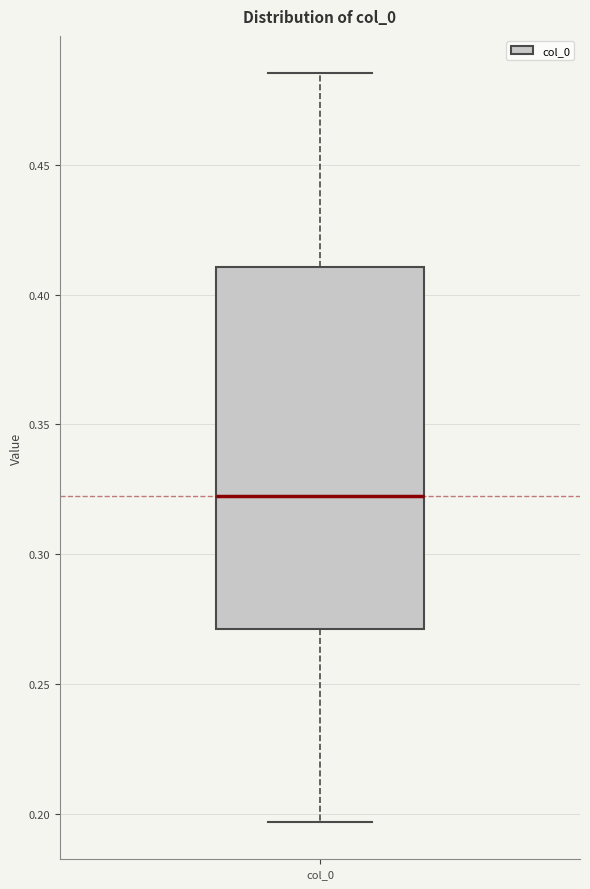

Where does the median line of the box for col_0 sit on the y-axis? The values are not printed on the chart, so give them approximately, as read against the axis.

0.325